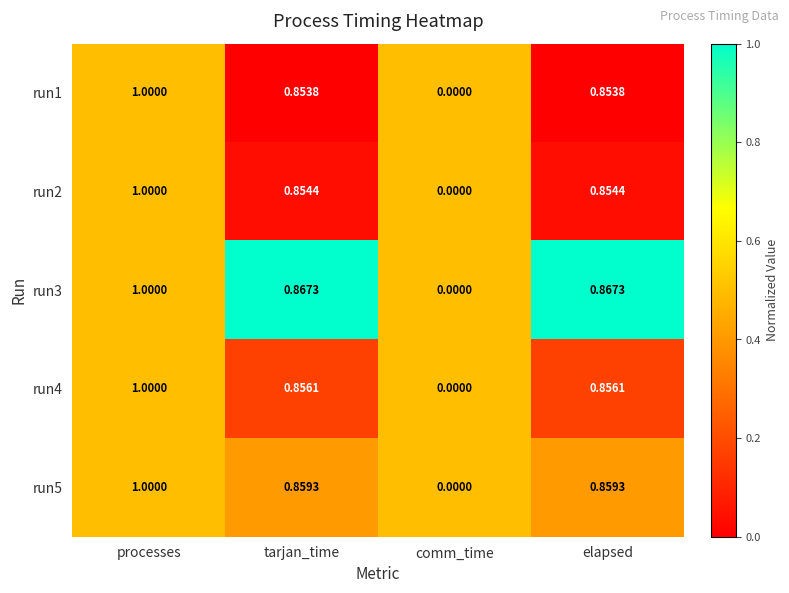

Where is run3 nearest to the value 0?

comm_time